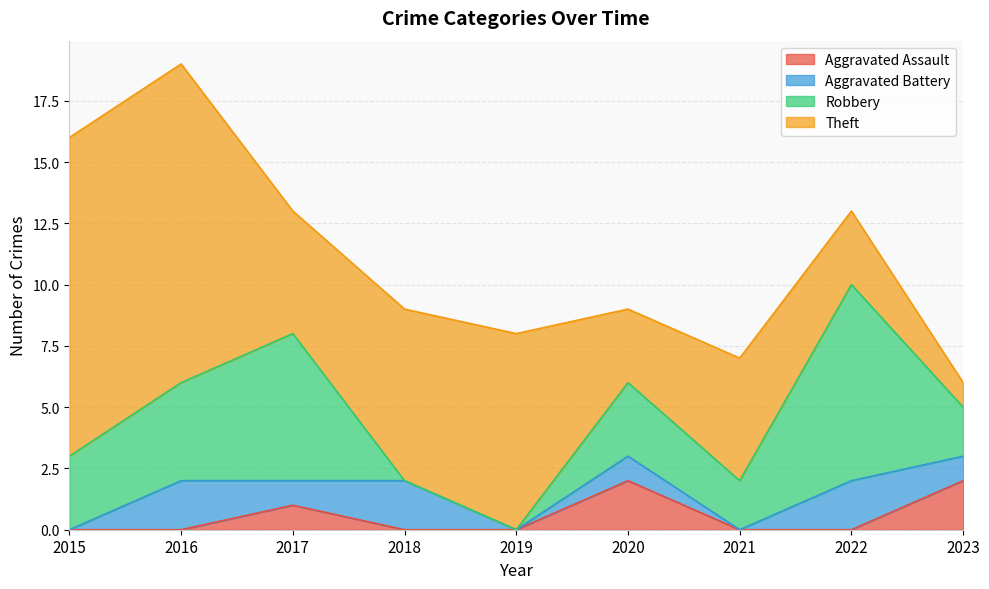

Reading right to left, extract all data points from this chart.

Aggravated Assault: 2	0	0	2	0	0	1	0	0
Aggravated Battery: 1	2	0	1	0	2	1	2	0
Robbery: 2	8	2	3	0	0	6	4	3
Theft: 1	3	5	3	8	7	5	13	13